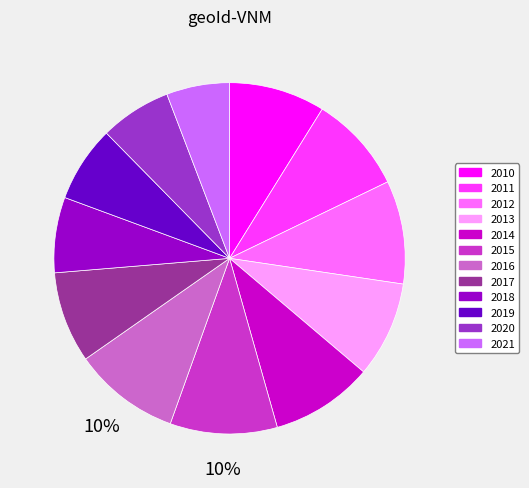

Do 2017 and 2018 together represent more than half of the pie?

No